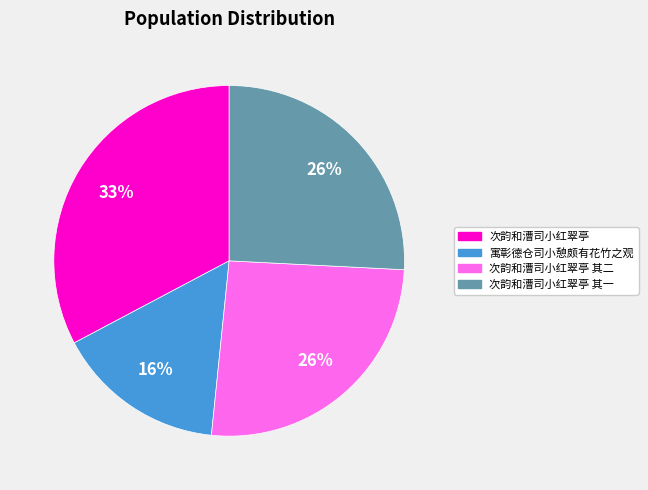

Is there any slice that represents more than half of the pie?

No